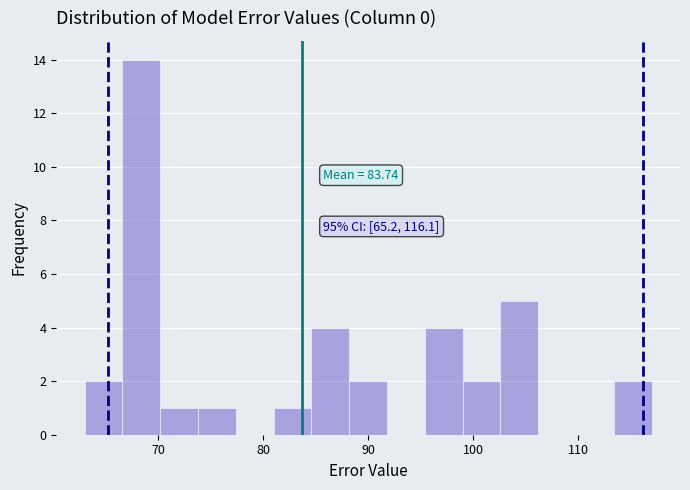

Around what value on the x-axis is the tallest bar? Give the approximate position of its centre, as read against the axis.

68